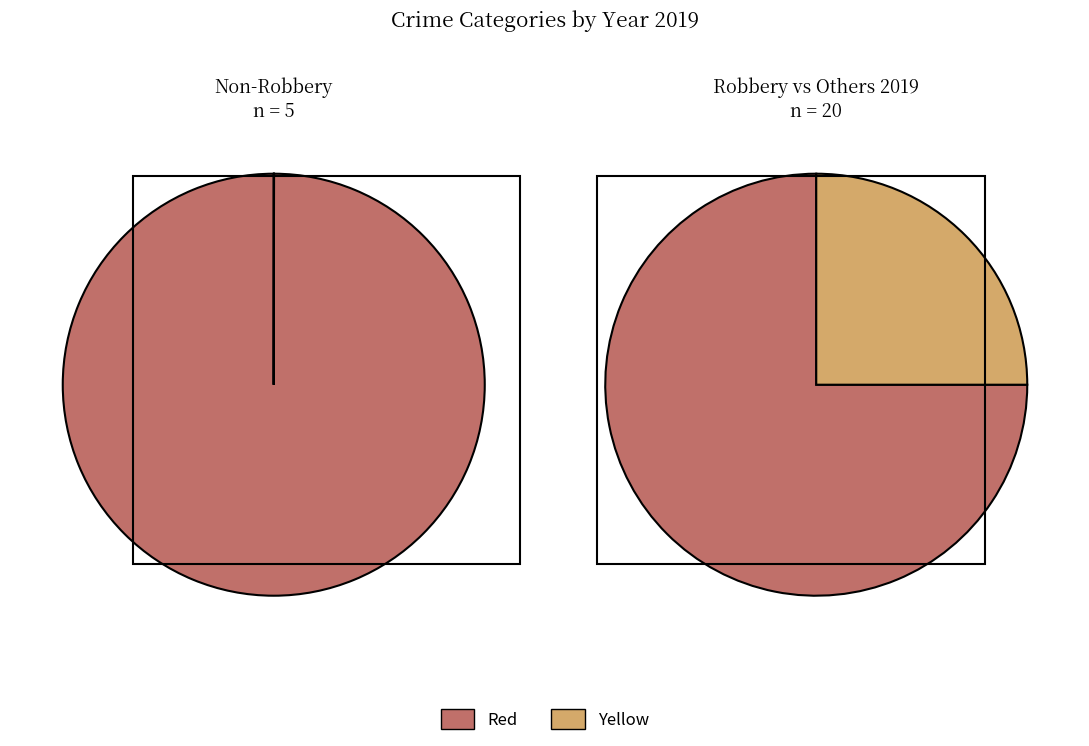

True or false: 4 accounts for 66% of the total.

False